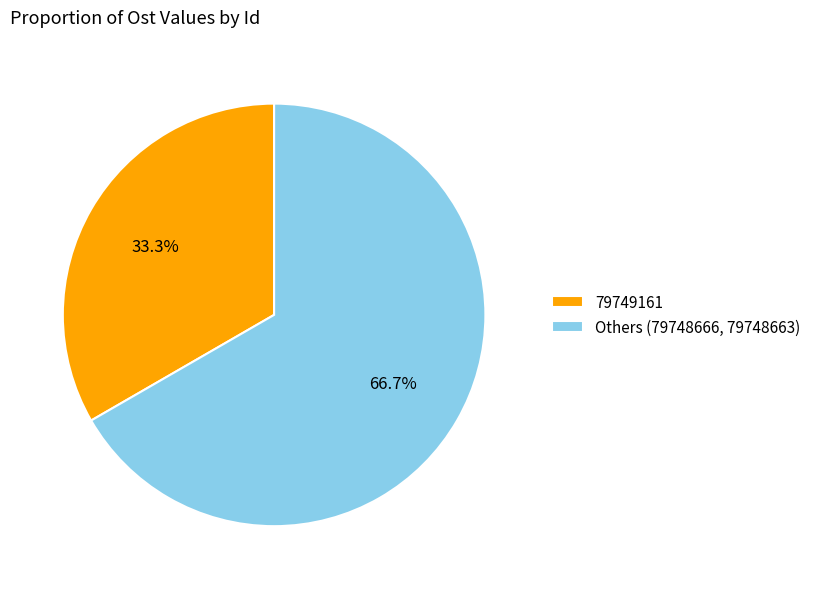

Which slice is the smallest?

79749161